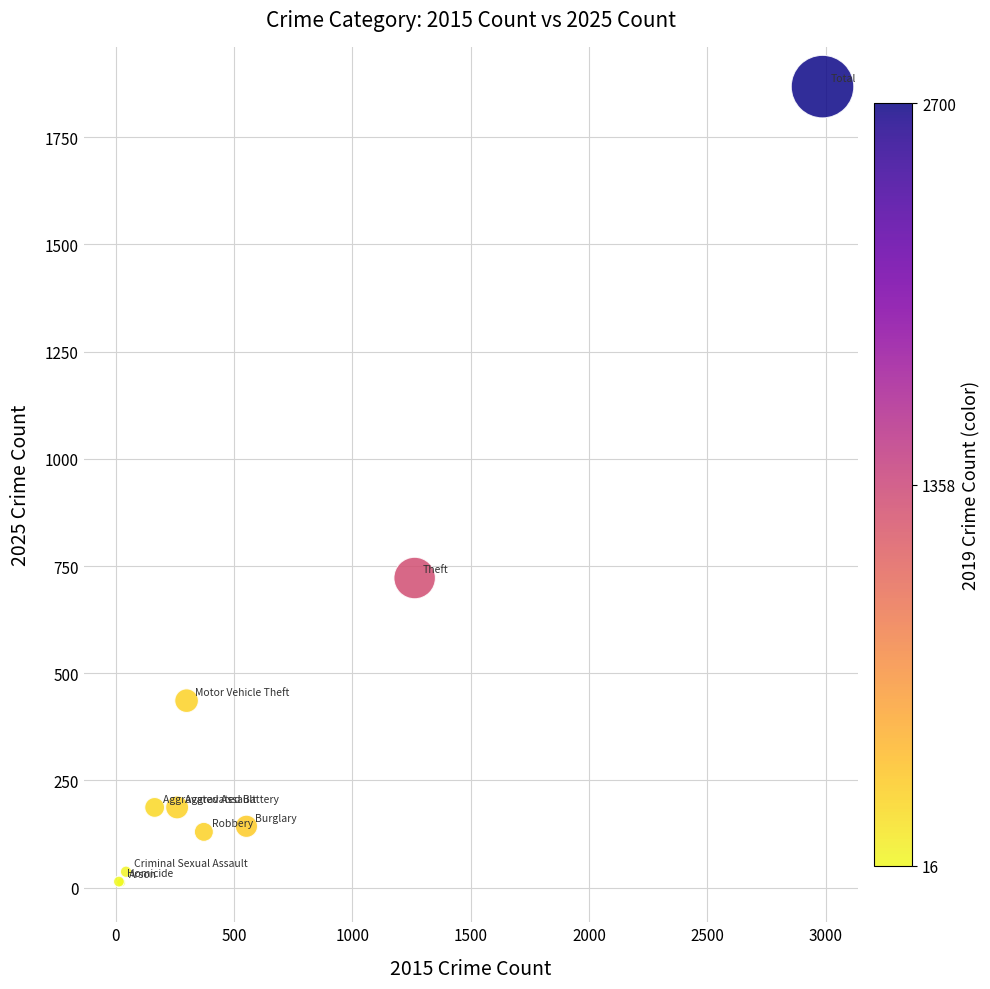

What Y value in the scatter plot is closest to 940?

722